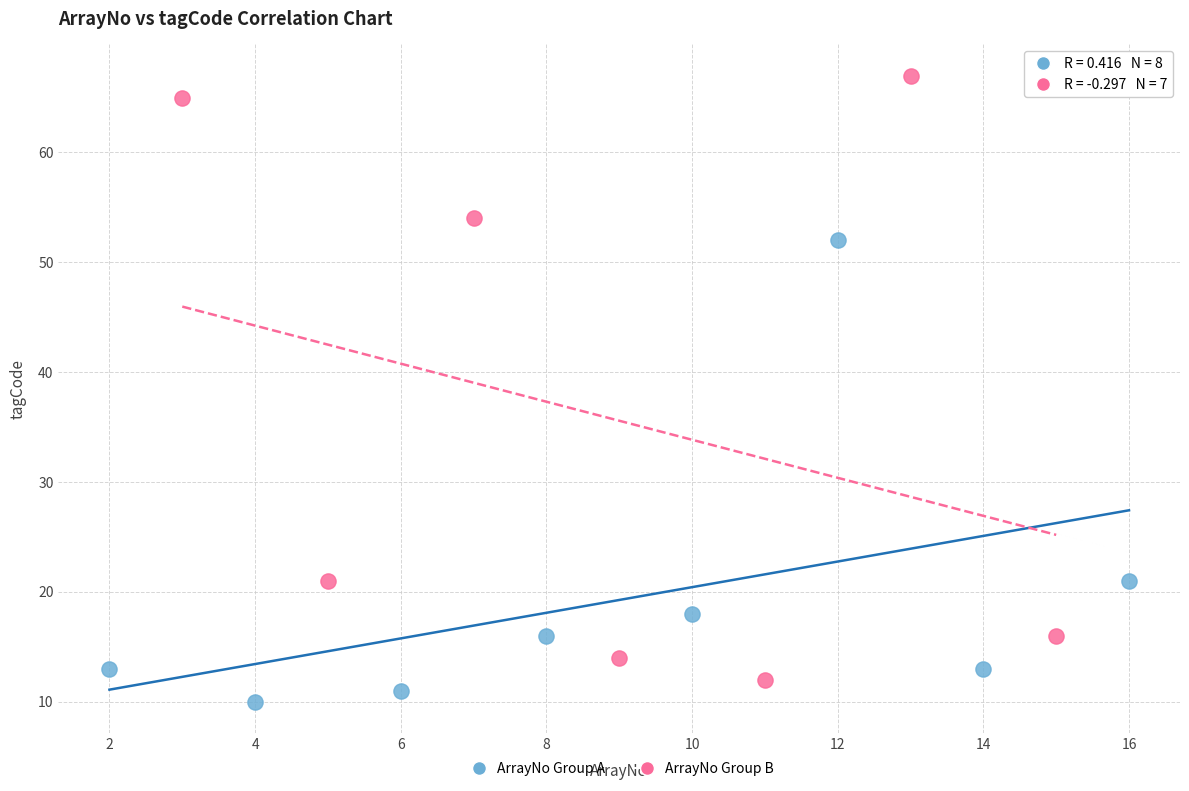

Which series contains the lowest Y value?

ArrayNo Group A